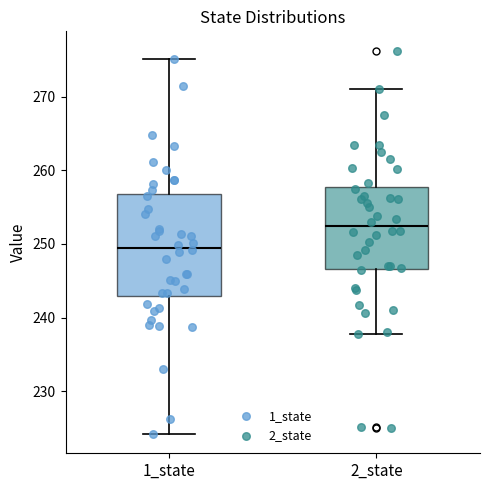

Comparing the boxes themselves (not the whiskers), which one is the tallest?

1_state